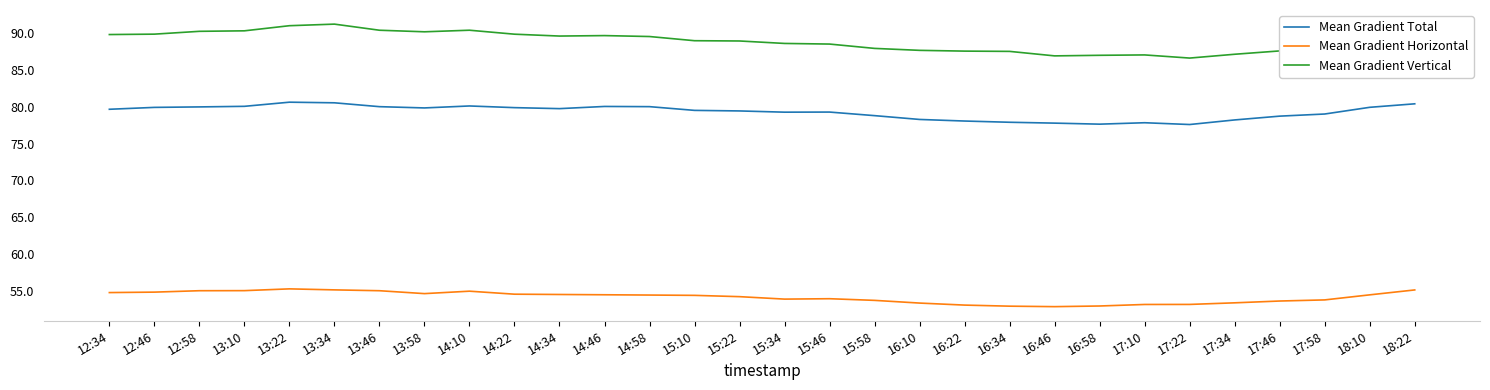

Is the value of Mean Gradient Horizontal at 15:34 greater than the value of Mean Gradient Vertical at 17:58?

No